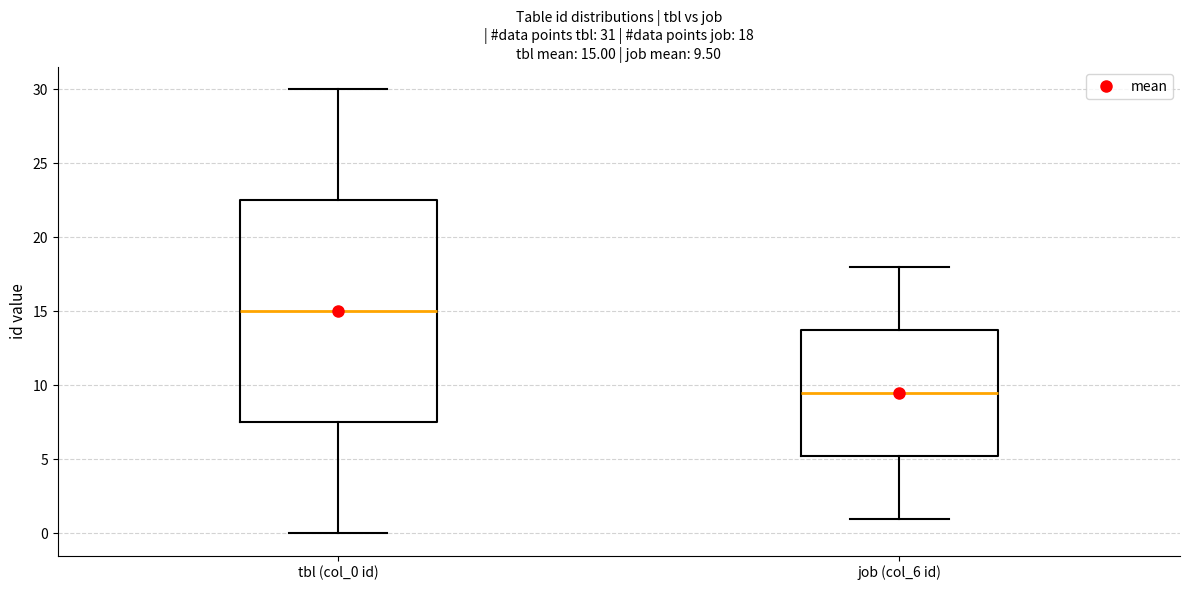

Which box is the tallest, from its lower edge to its upper edge?

tbl (col_0 id)